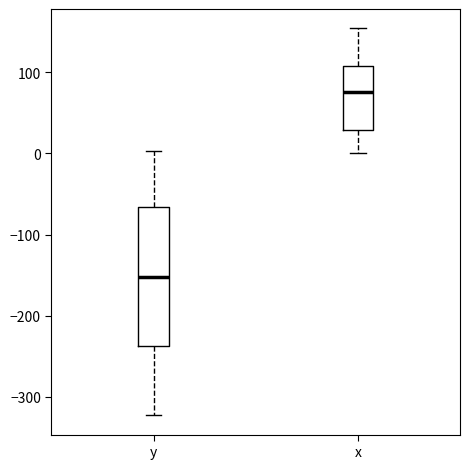

Reading left to right, read every box against the y-axis: the position of its median line, the range the box covers, and the ends of its whiskers. The values are not printed on the chart, so give them approximately, as read against the axis.

y: median -150, box -240 to -70, whiskers -320 to 0
x: median 80, box 30 to 110, whiskers 0 to 150